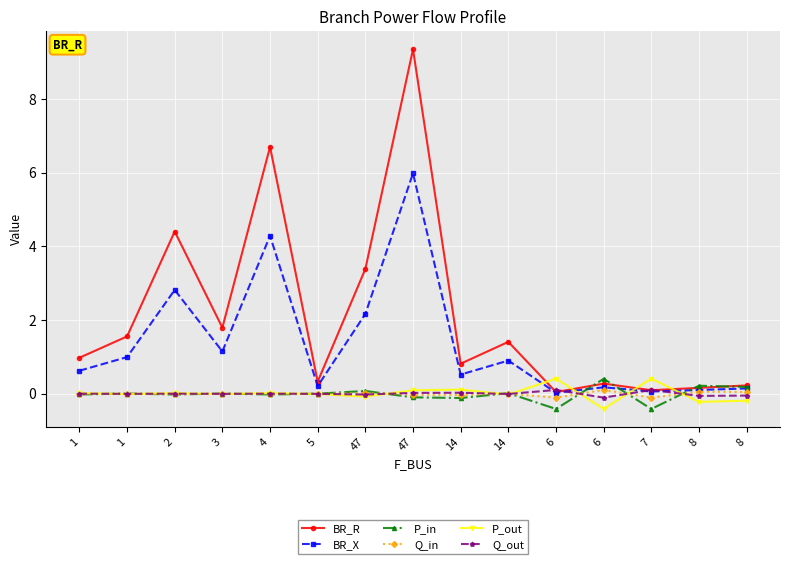

How many categories are shown in the chart?

15